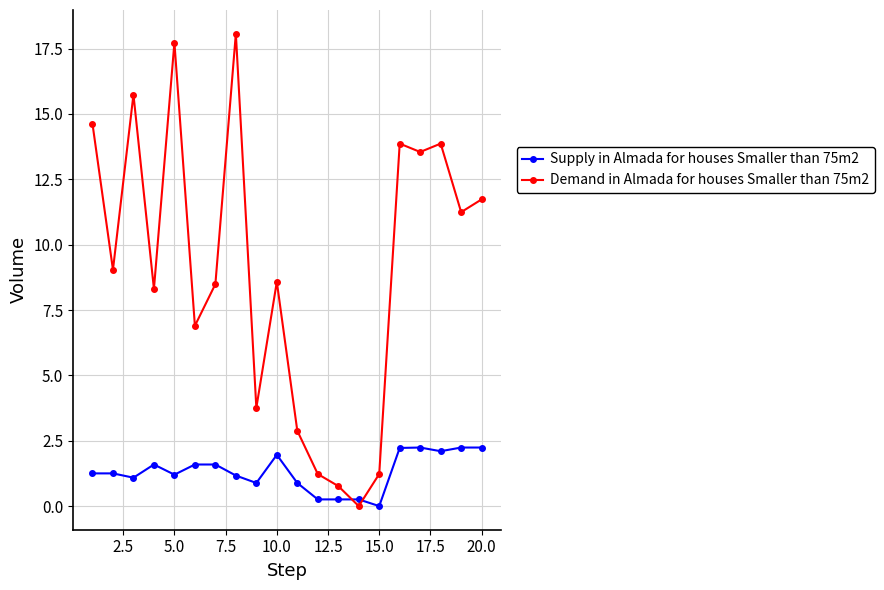

Which series has the widest spread of values?

Demand in Almada for houses Smaller than 75m2